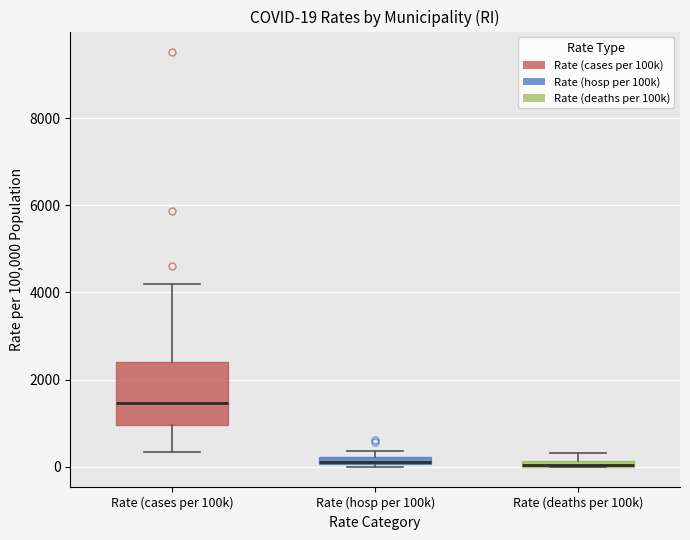

Comparing the boxes themselves (not the whiskers), which one is the tallest?

Rate (cases per 100k)